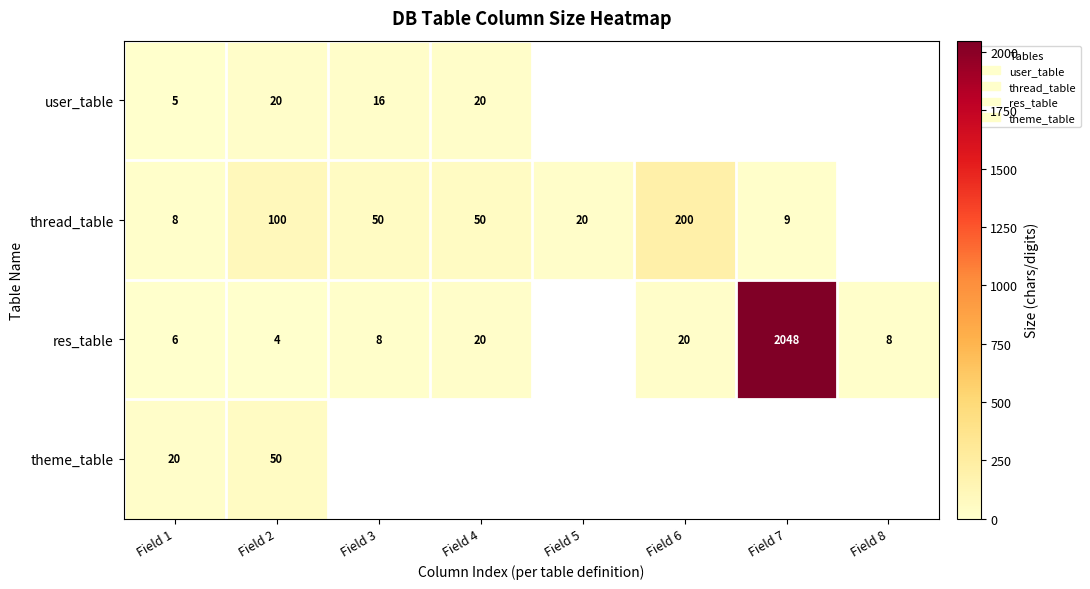

Is the value of user_table at Field 1 greater than the value of thread_table at Field 7?

No